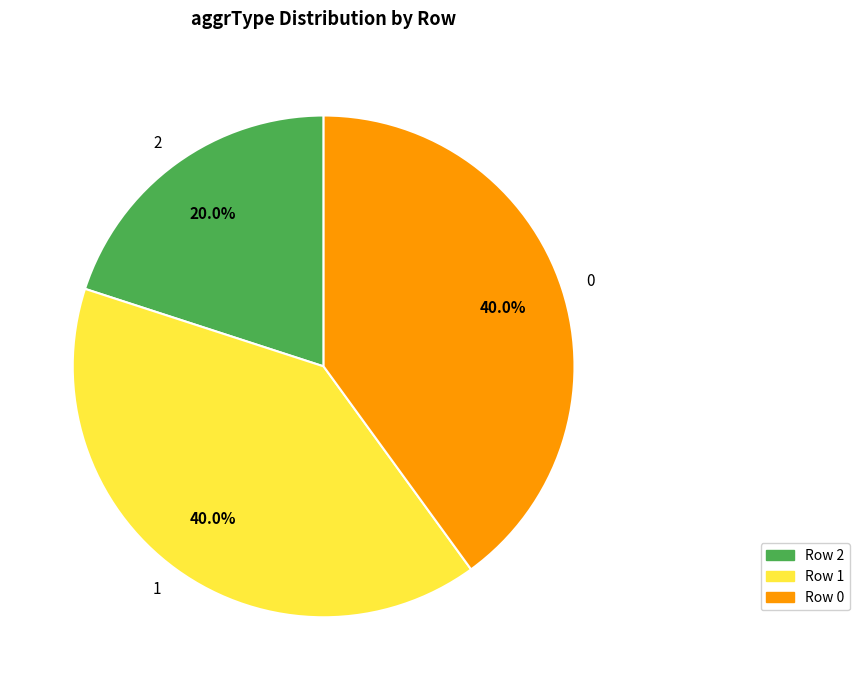

Is it true that 1 is 50% of the pie?

False